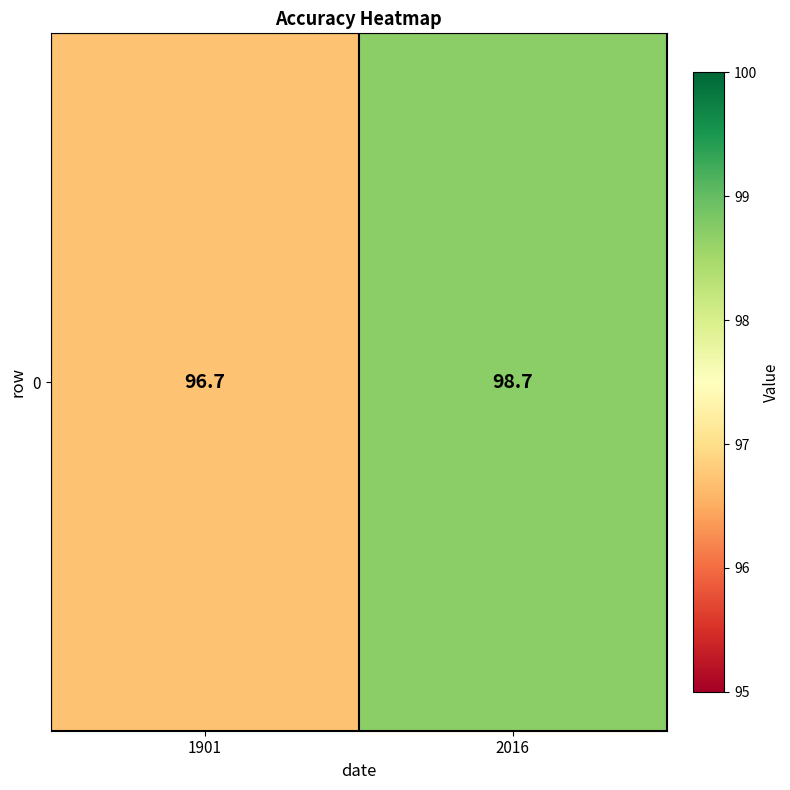

Reading left to right, extract all data points from this chart.

96.7	98.7